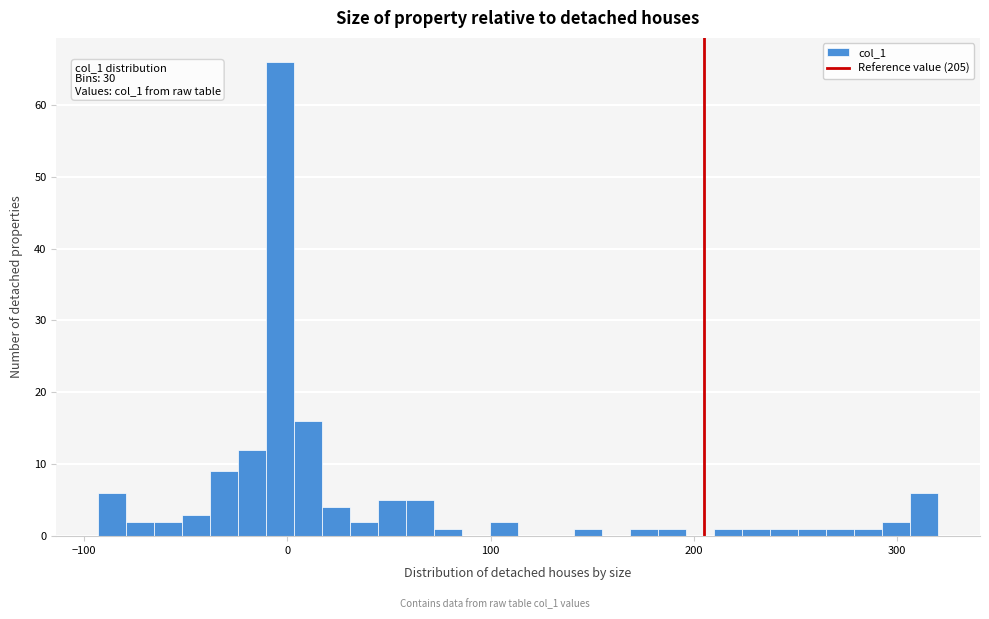

Read against the x-axis, roughly where is the centre of the tallest bar?

0